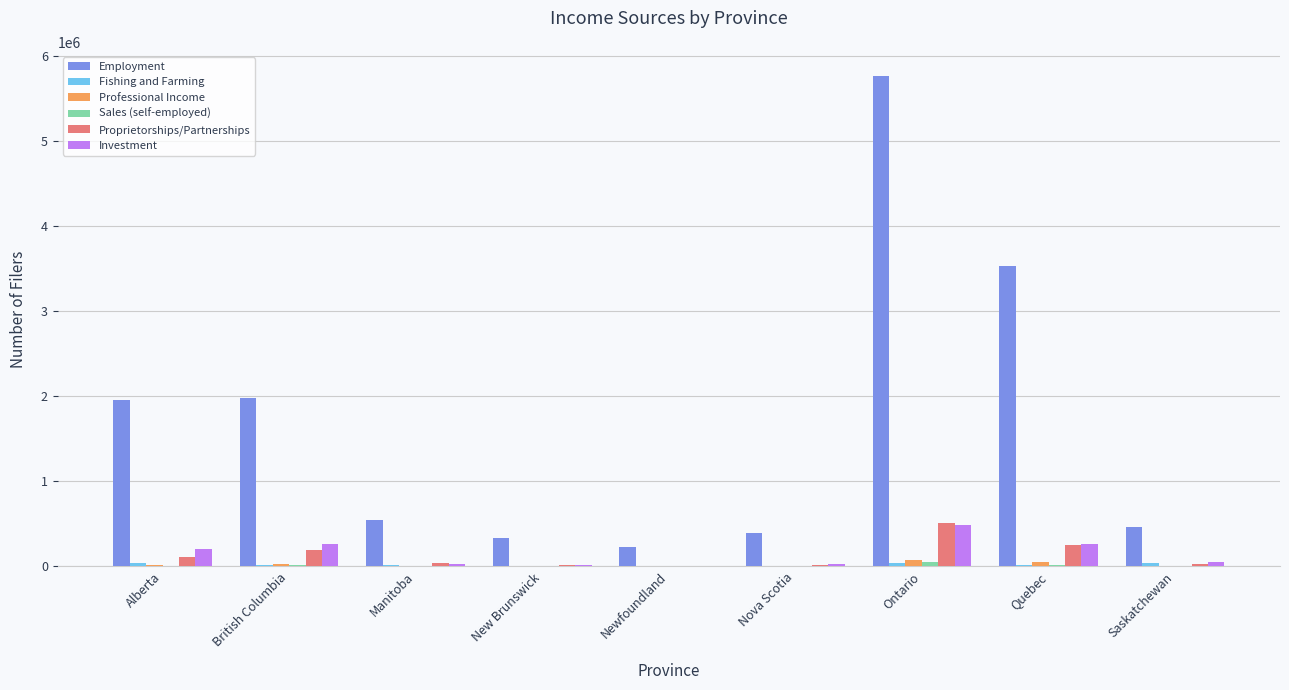

Which category has the highest value across all series?

Ontario